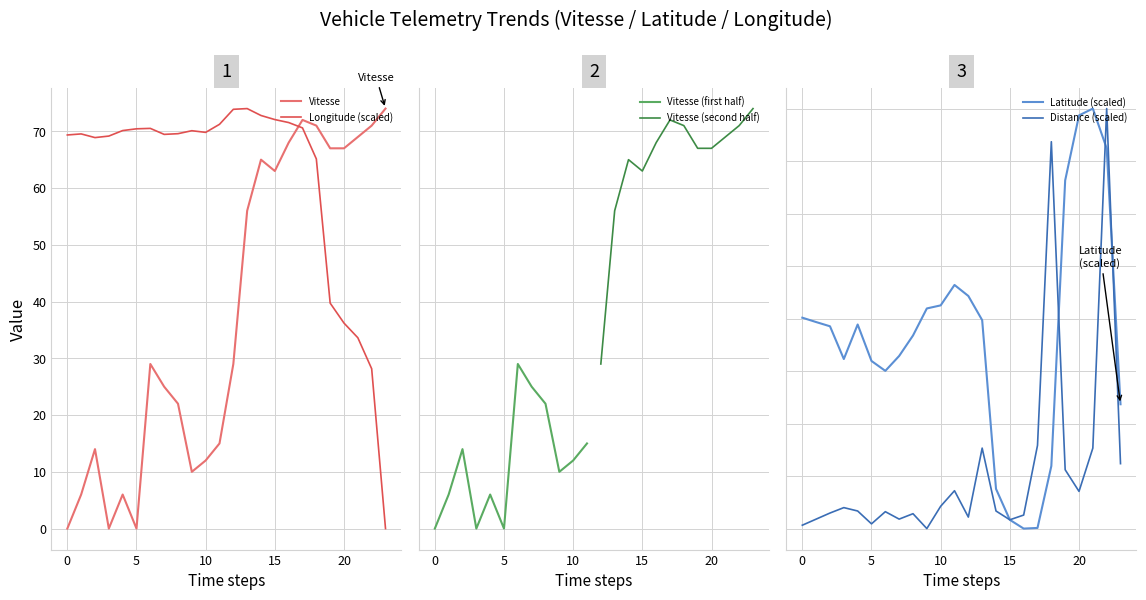

The Vitesse series shows 44.2 at 20. True or false?

False